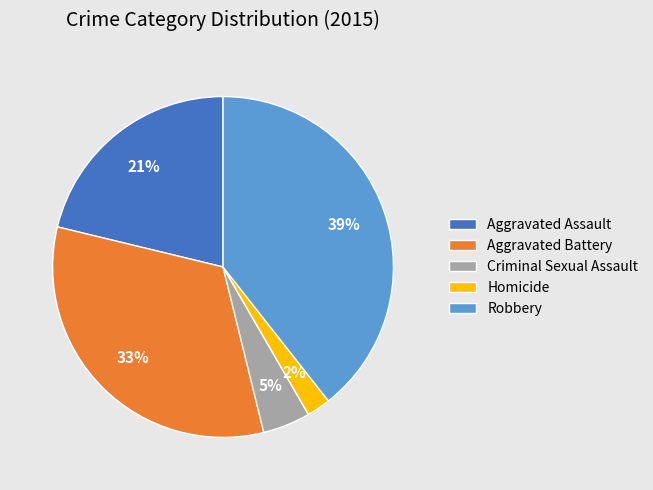

To the nearest percent, what is the average slice percentage?

20%